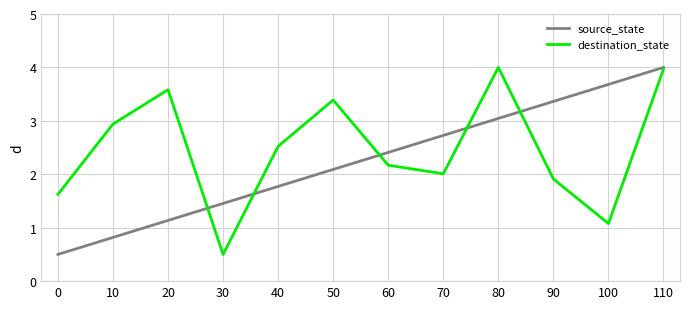

Between which two adjacent categories do destination_state and source_state first intersect?

20 and 30